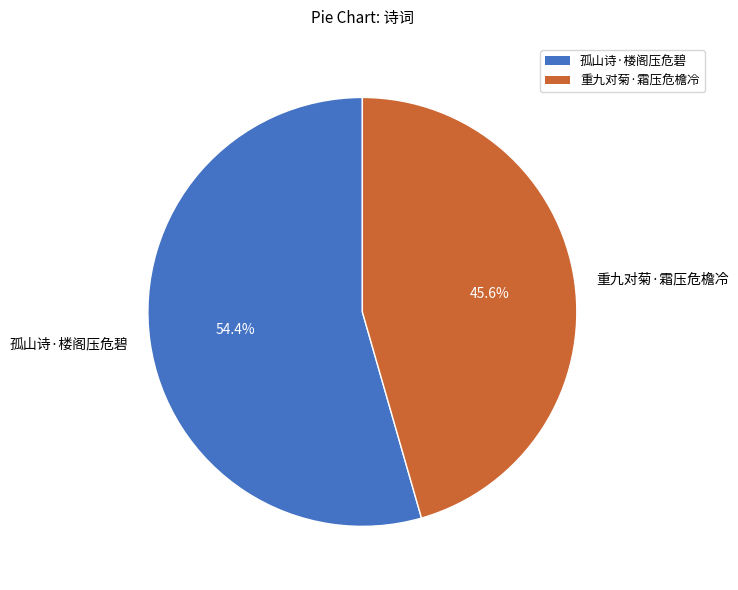

Does 孤山诗·楼阁压危碧 account for over 50% of the chart?

Yes